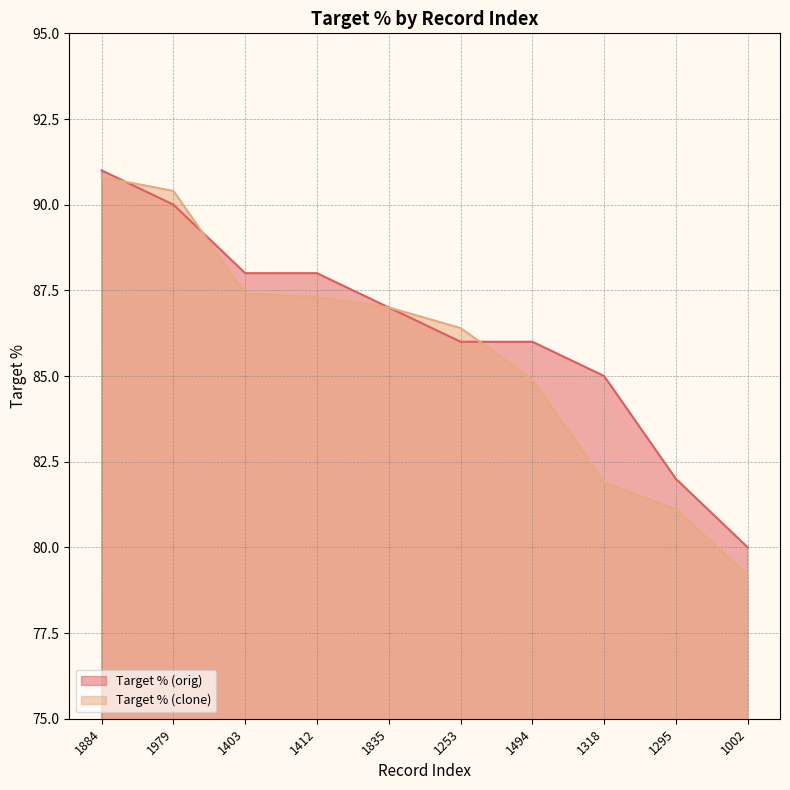

At which category is the sum across all series the highest?

1884